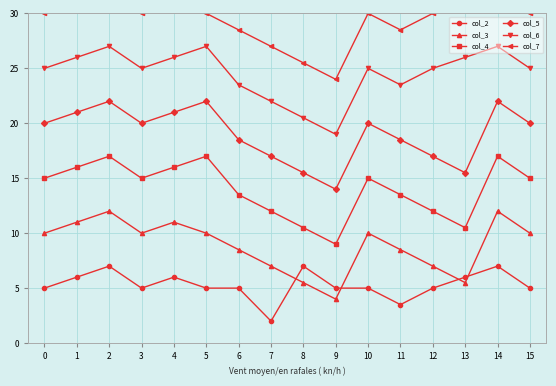

What is the maximum value for col_4?

17.0